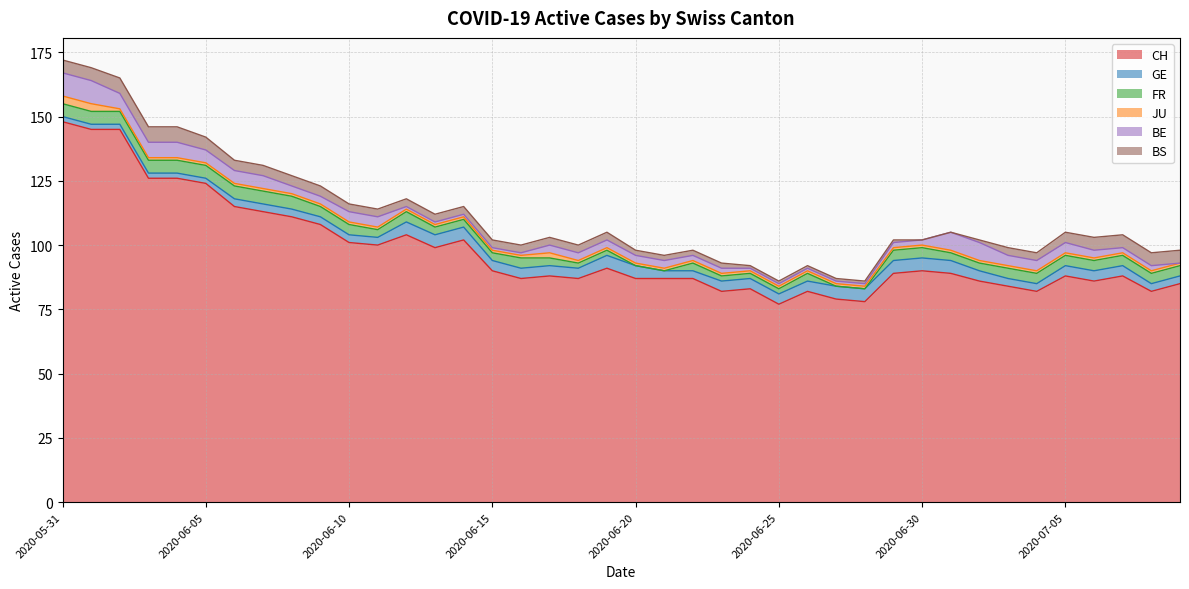

True or false: CH has more than 0 points higher than both neighbors.

True